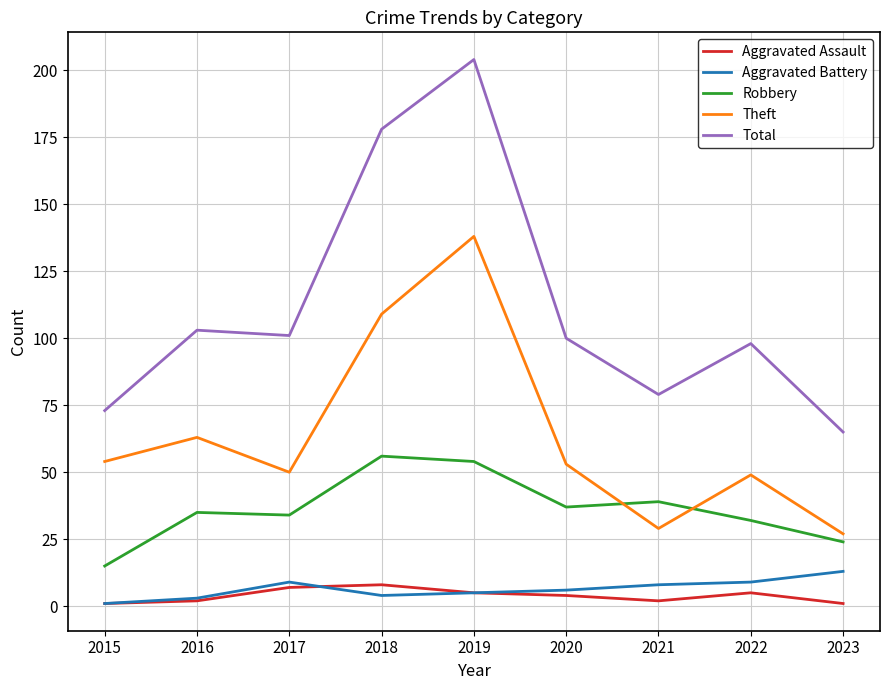

The value of Theft at 2023 is 27. True or false?

True